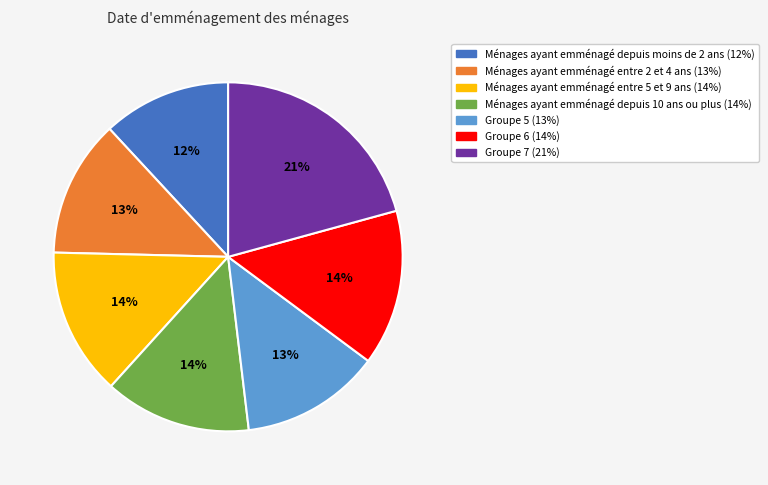

Is there any slice that represents more than half of the pie?

No